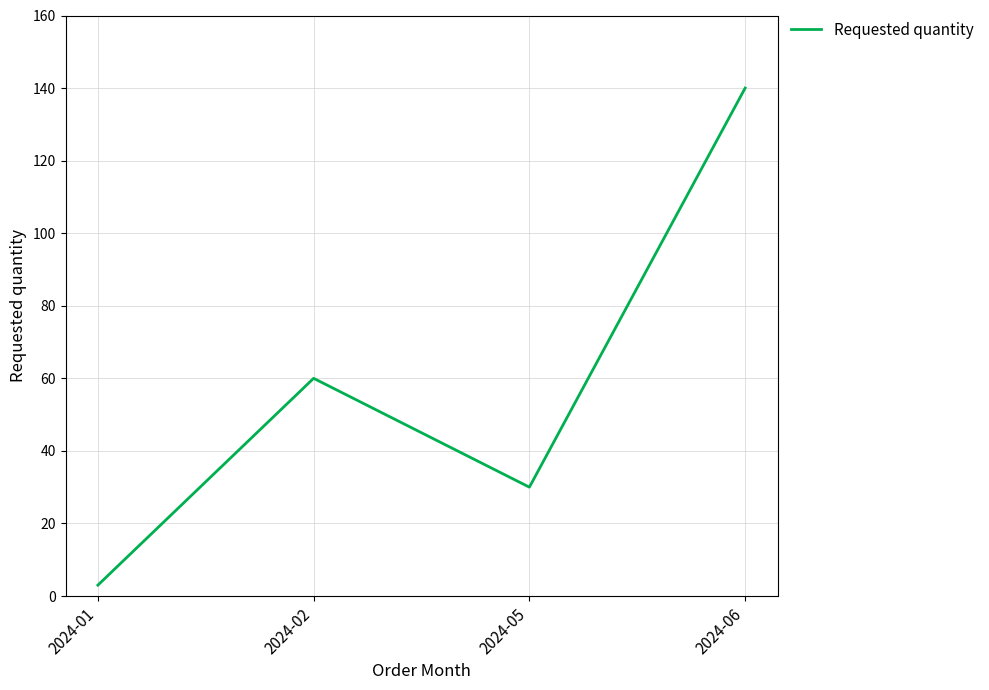

At which category does the data reach its first local valley?

2024-05